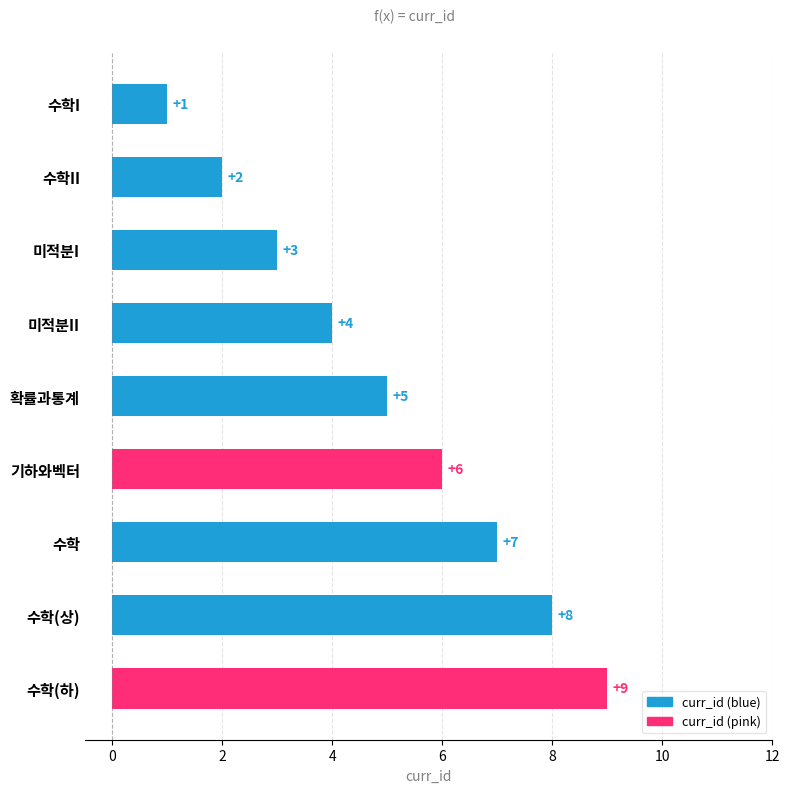

What is the label of the 8th bar from the bottom?

수학II